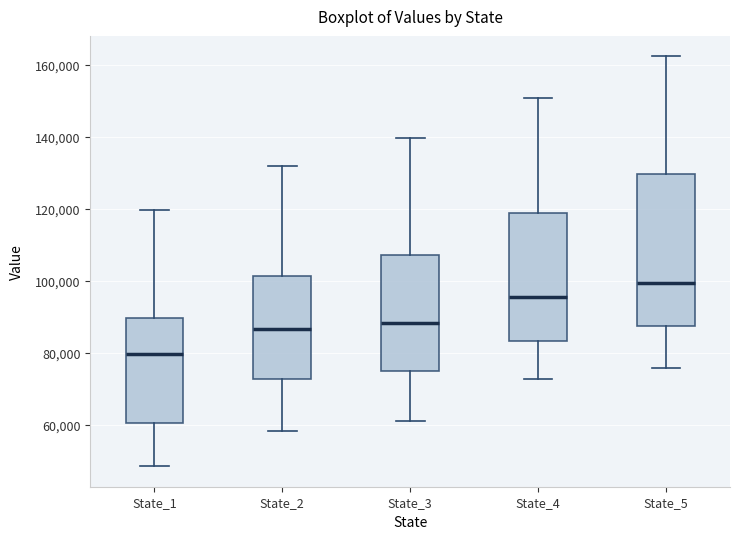

Which box has the highest median line?

State_5